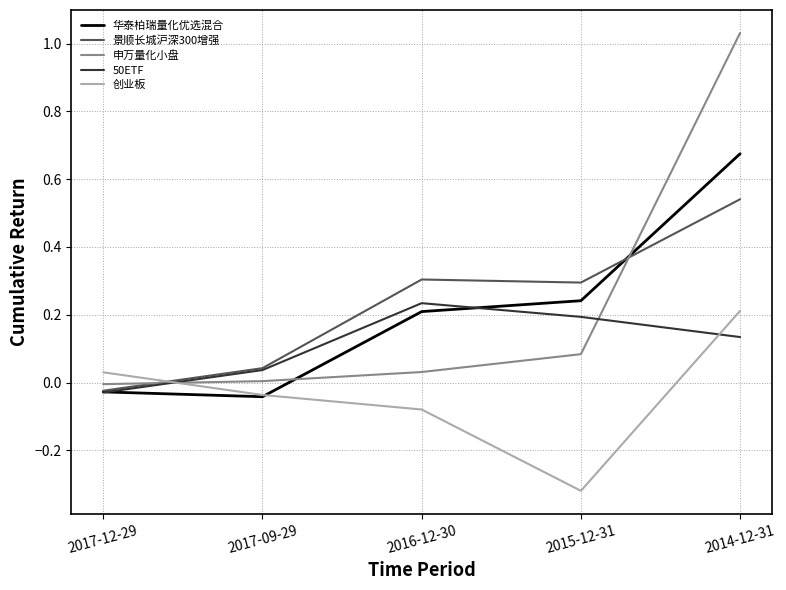

List the labels in order of 创业板 value, smallest first.

2015-12-31, 2016-12-30, 2017-09-29, 2017-12-29, 2014-12-31